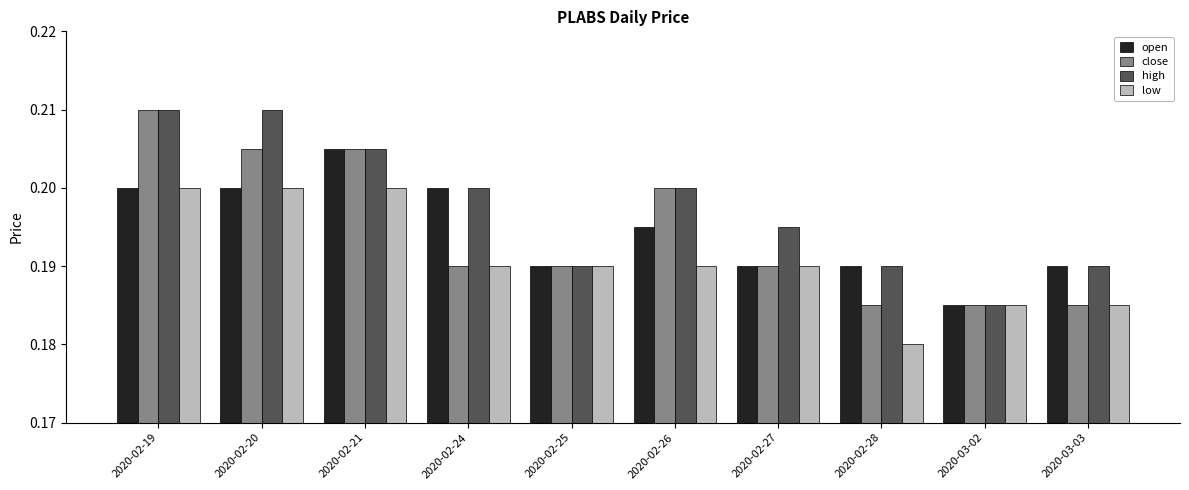

What position from the left is 2020-03-03?

10